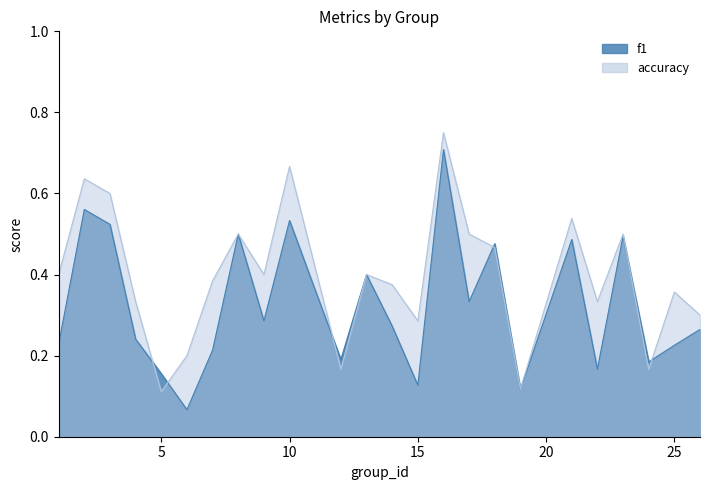

What are all the series names shown in the legend?

f1, accuracy